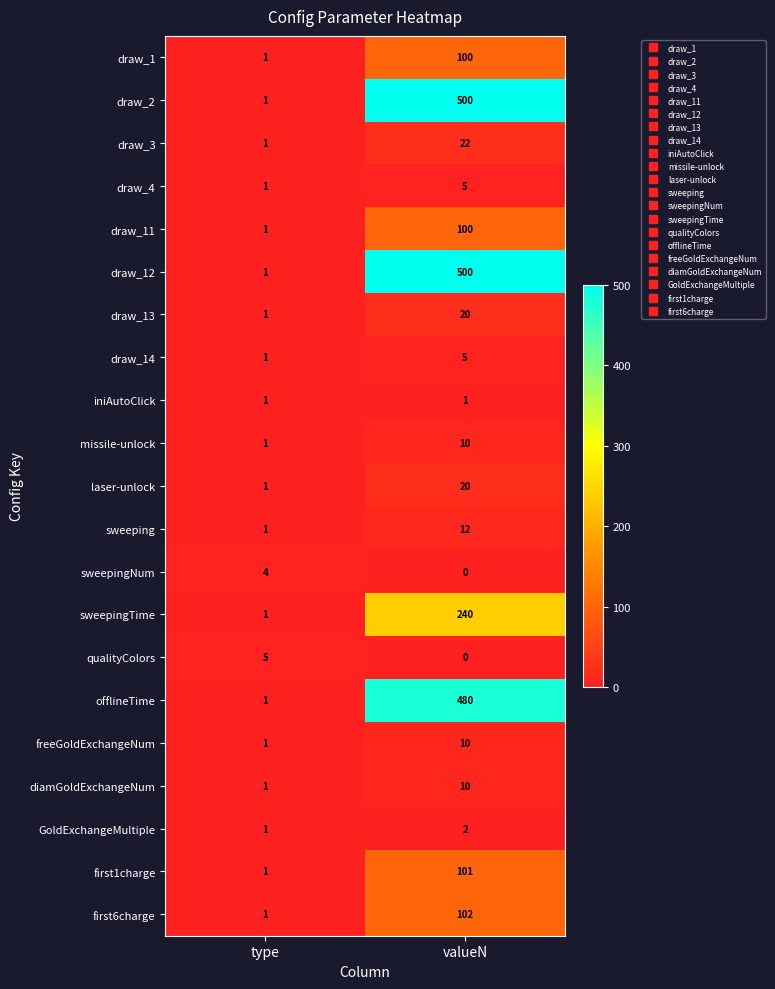

What is the highest value of the missile-unlock series?

10